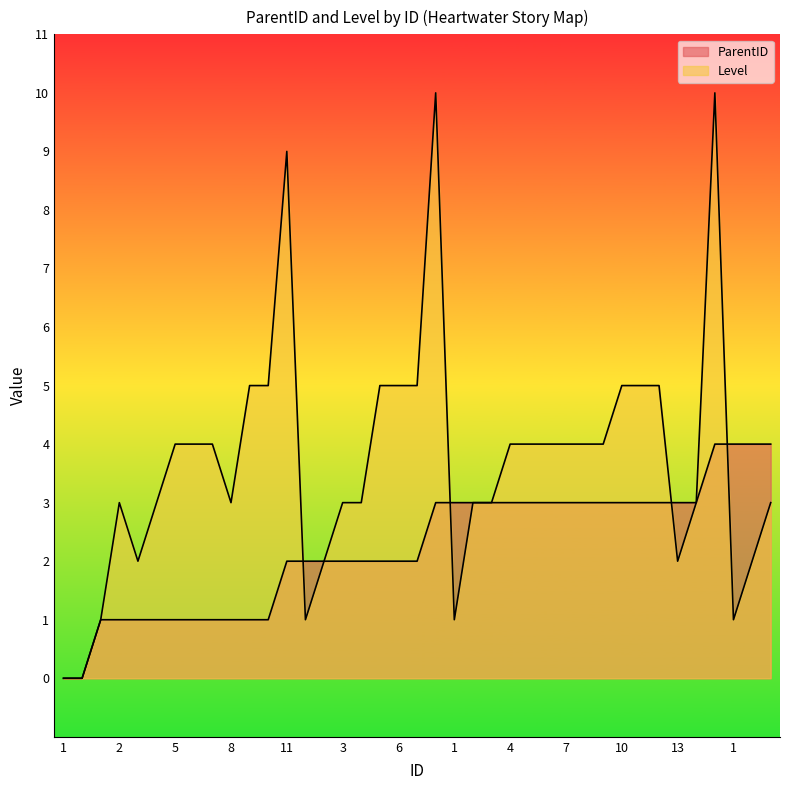

Which series has the largest total across all categories?

Level